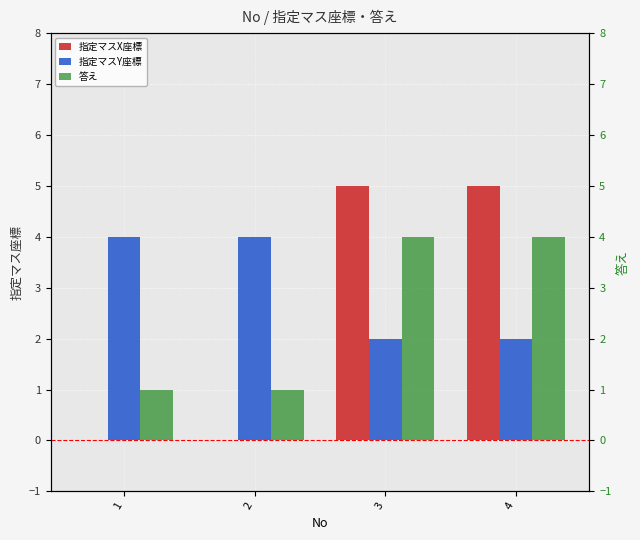

List the series in order of their peak value, lowest first.

指定マスY座標, 答え, 指定マスX座標